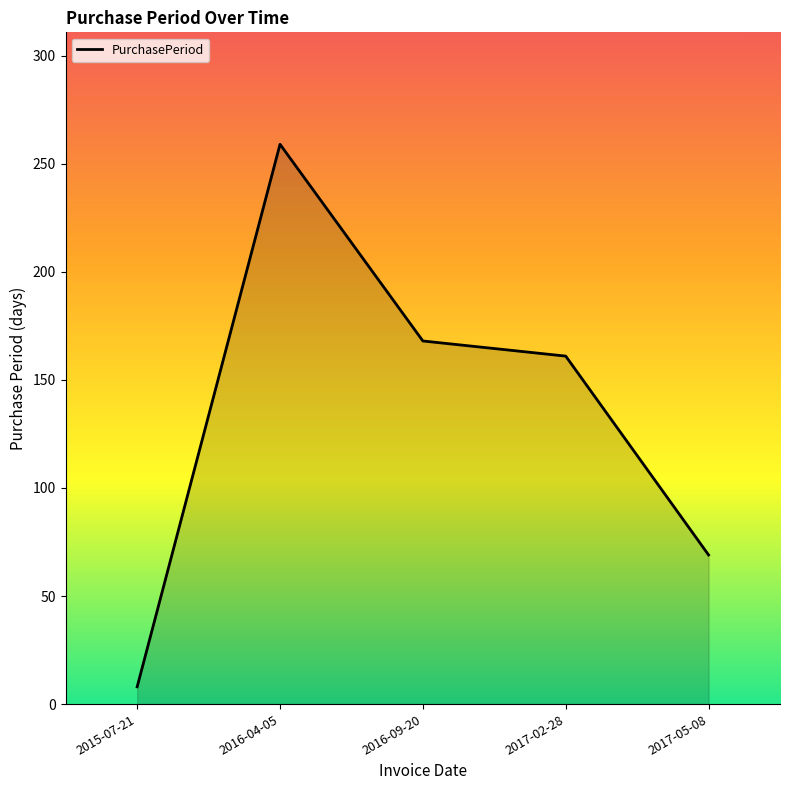

List the labels in order of value, largest first.

2016-04-05, 2016-09-20, 2017-02-28, 2017-05-08, 2015-07-21